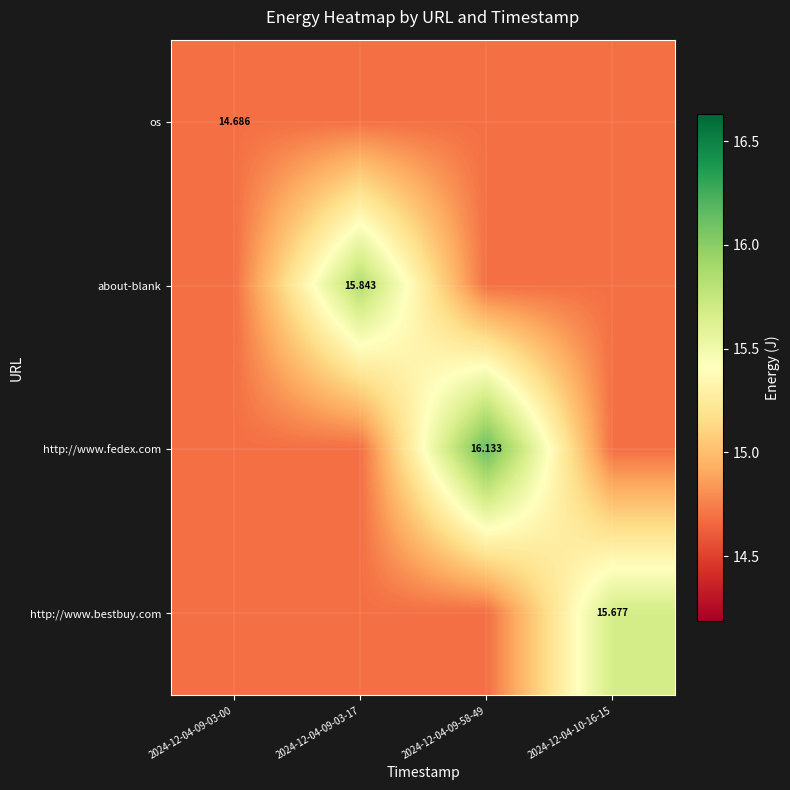

Is the value of about-blank at 2024-12-04-09-03-17 greater than the value of http://www.bestbuy.com at 2024-12-04-10-16-15?

Yes